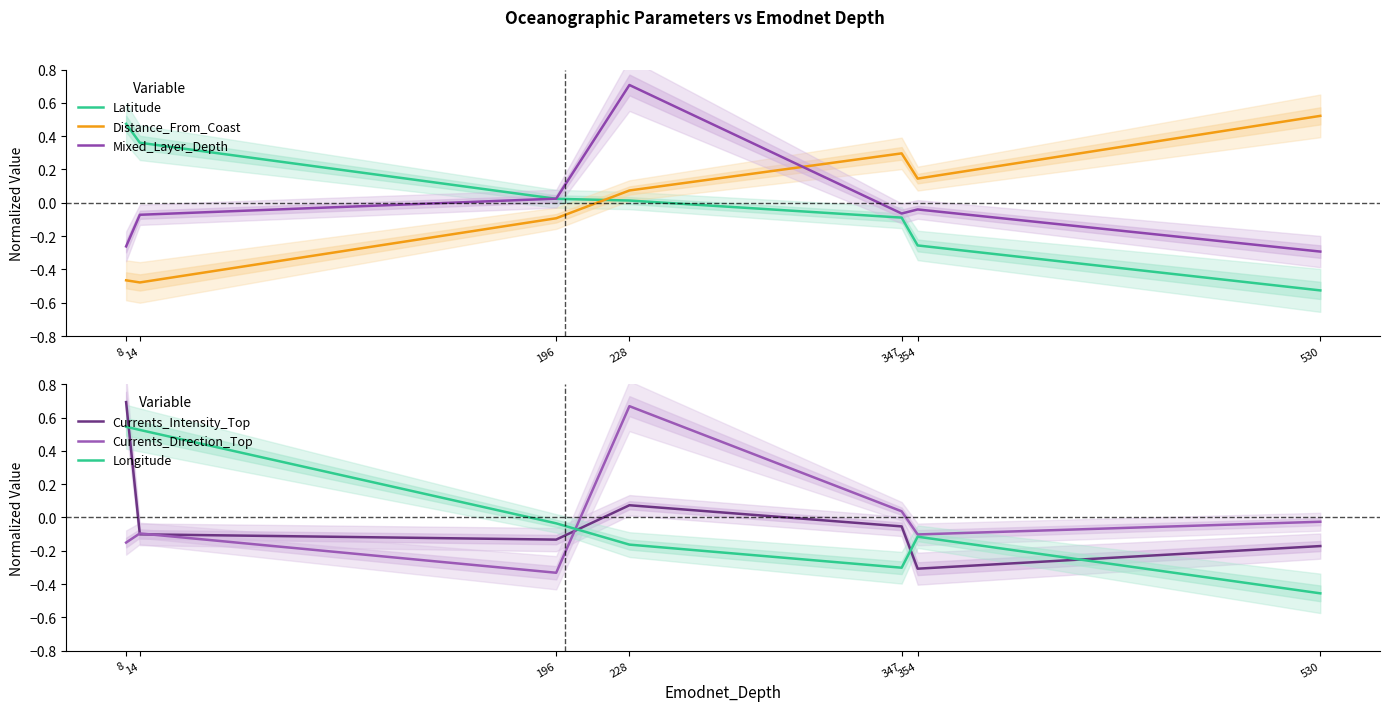

What is the difference between the highest and lowest values at 530?

1.0